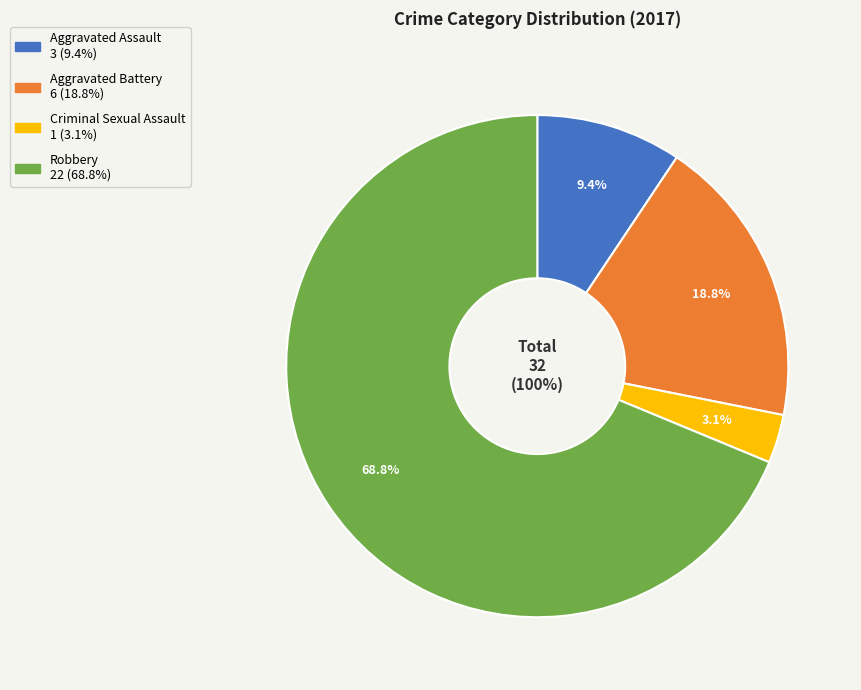

Between Aggravated Assault and Robbery, which is larger?

Robbery